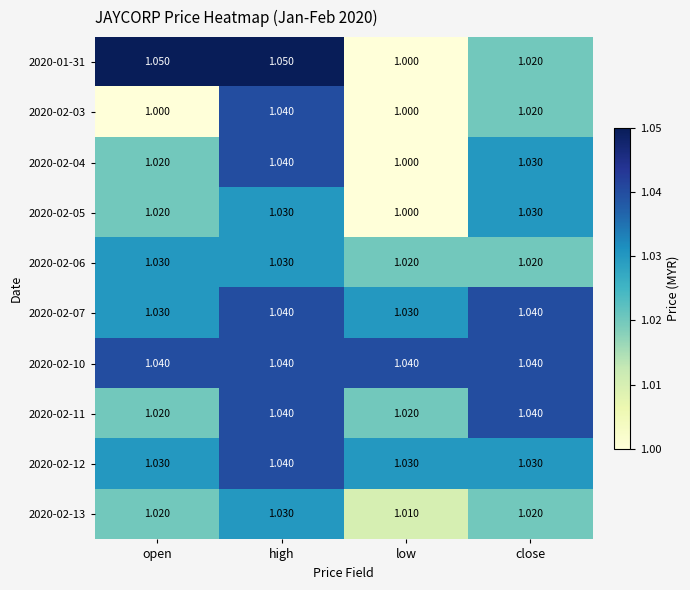

Is the value of 2020-02-06 at low greater than the value of 2020-02-05 at high?

No